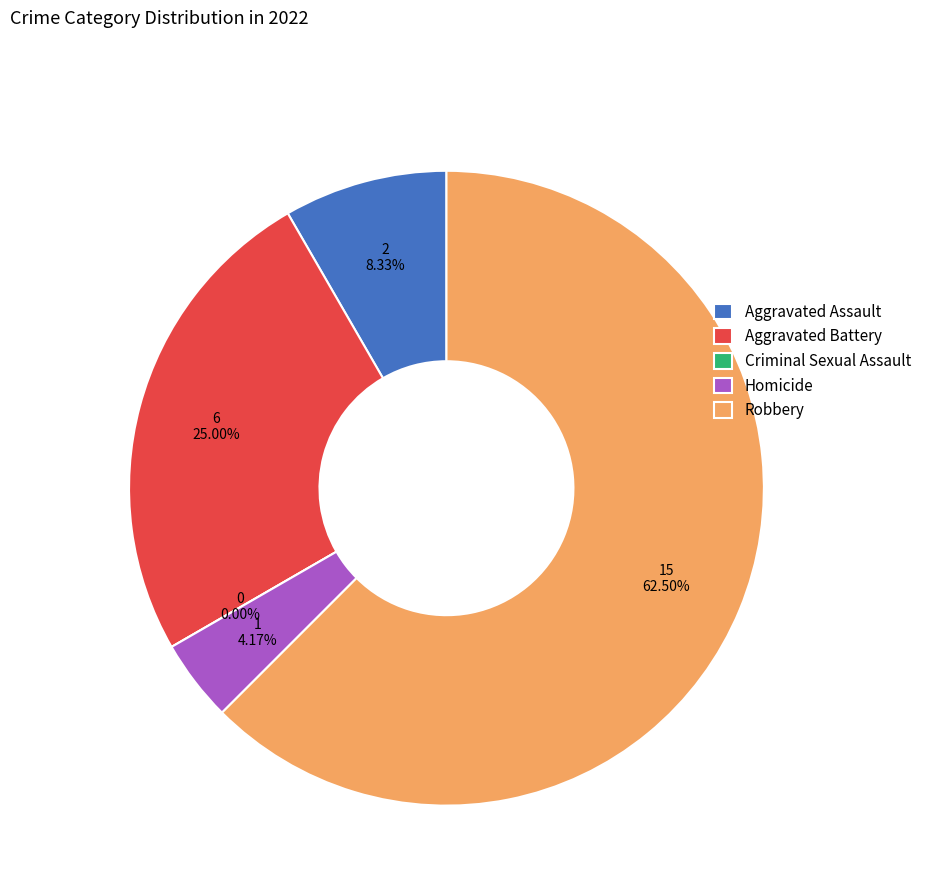

The Aggravated Assault slice represents 8% of the pie. True or false?

True